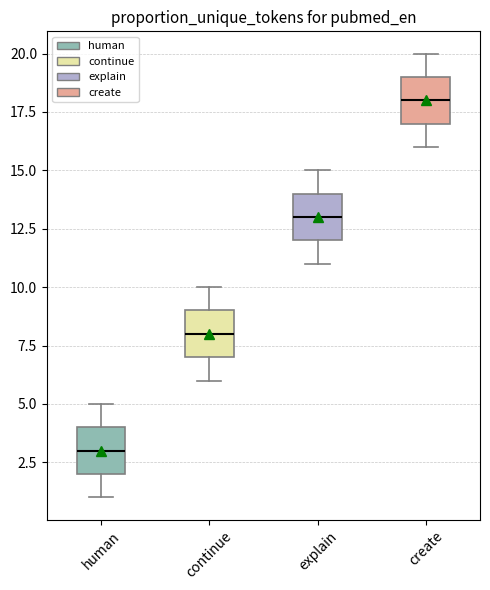

Reading left to right, transcribe this box plot: for each box, give where its median line is, the range the box spans, and where its two whiskers end, as read against the y-axis. The values are not printed on the chart, so give them approximately, as read against the axis.

human: median 3, box 2 to 4, whiskers 1 to 5
continue: median 8, box 7 to 9, whiskers 6 to 10
explain: median 13, box 12 to 14, whiskers 11 to 15
create: median 18, box 17 to 19, whiskers 16 to 20